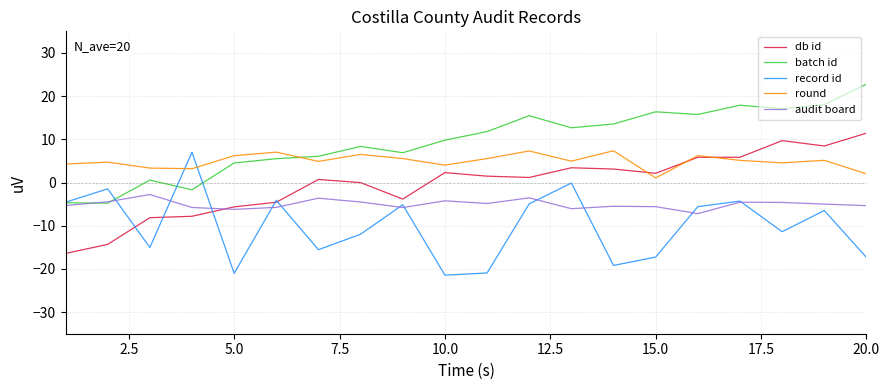

Does the chart have visible grid lines?

Yes